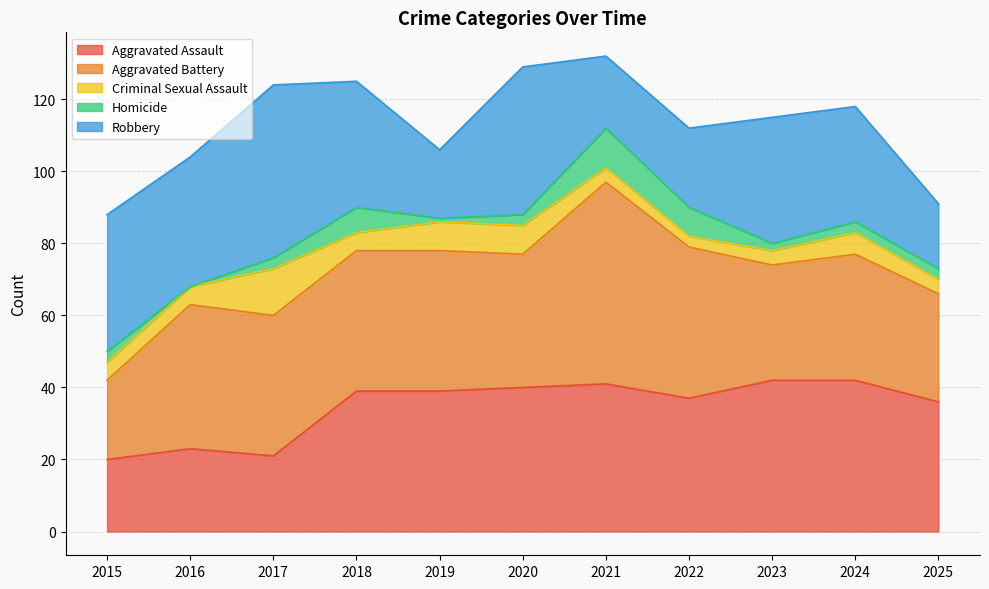

Reading right to left, extract all data points from this chart.

Aggravated Assault: 2025=36	2024=42	2023=42	2022=37	2021=41	2020=40	2019=39	2018=39	2017=21	2016=23	2015=20
Aggravated Battery: 2025=30	2024=35	2023=32	2022=42	2021=56	2020=37	2019=39	2018=39	2017=39	2016=40	2015=22
Criminal Sexual Assault: 2025=4	2024=6	2023=4	2022=3	2021=4	2020=8	2019=8	2018=5	2017=13	2016=5	2015=5
Homicide: 2025=3	2024=3	2023=2	2022=8	2021=11	2020=3	2019=1	2018=7	2017=3	2016=0	2015=3
Robbery: 2025=18	2024=32	2023=35	2022=22	2021=20	2020=41	2019=19	2018=35	2017=48	2016=36	2015=38